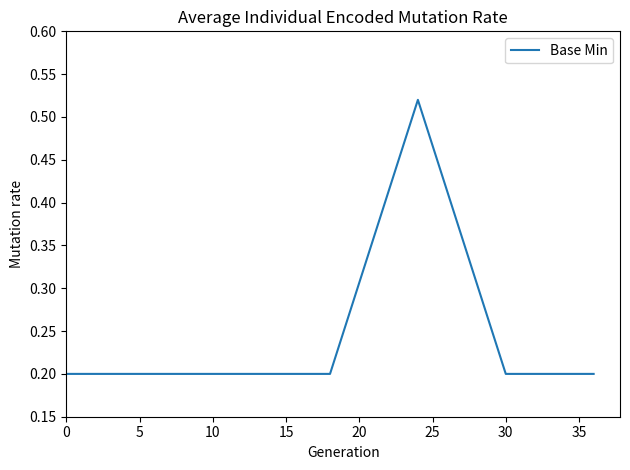

What is the difference between the maximum and minimum values?

0.3